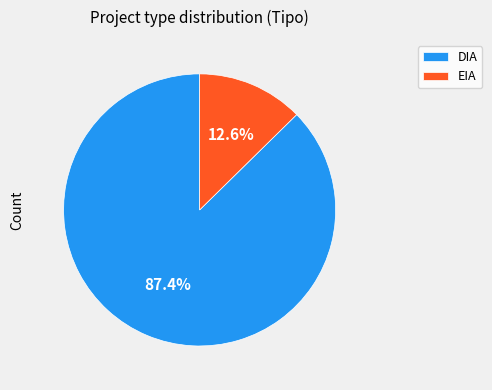

Which slice represents more than half of the pie?

DIA